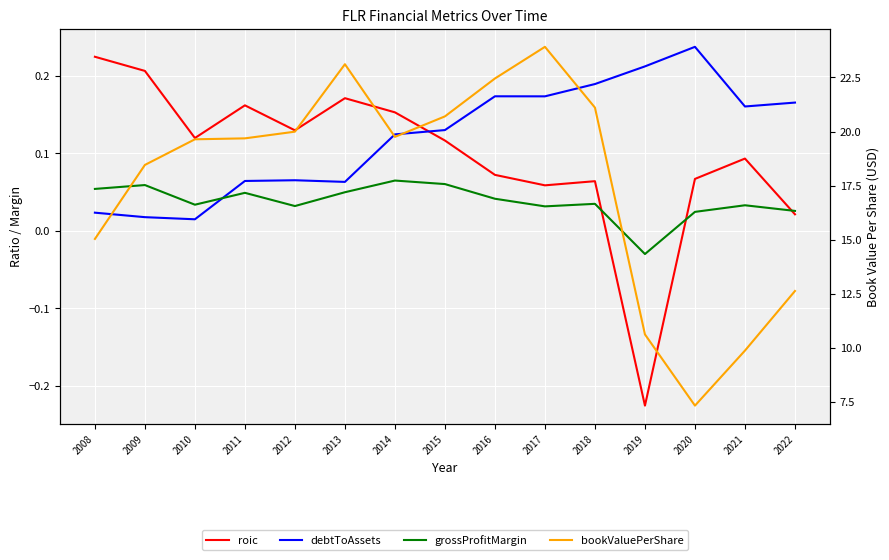

What value does the debtToAssets series have at 2012?

0.1